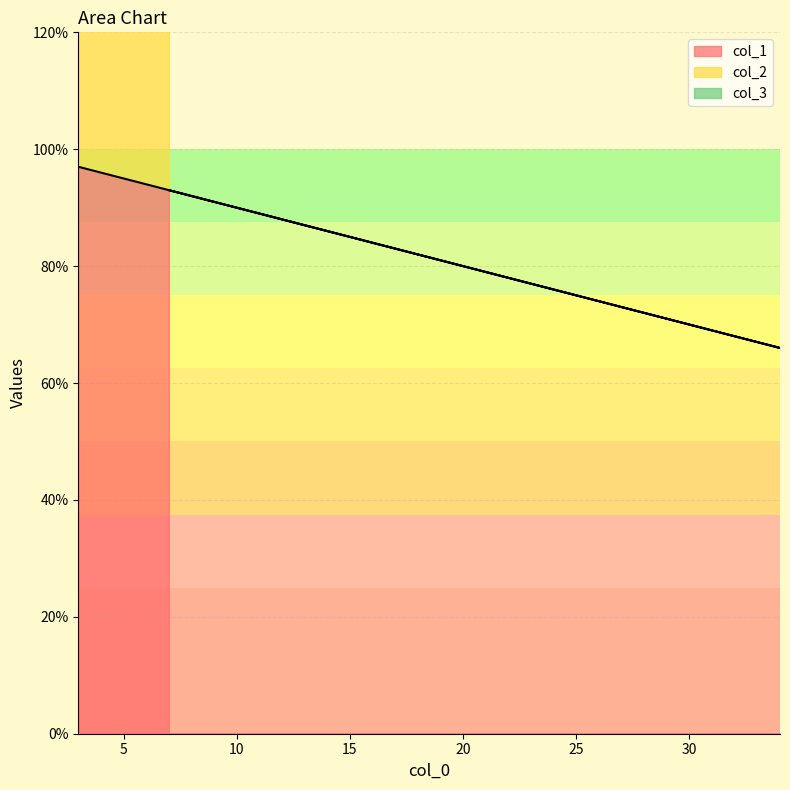

What is the difference between the maximum and minimum values in the col_3 series?

18